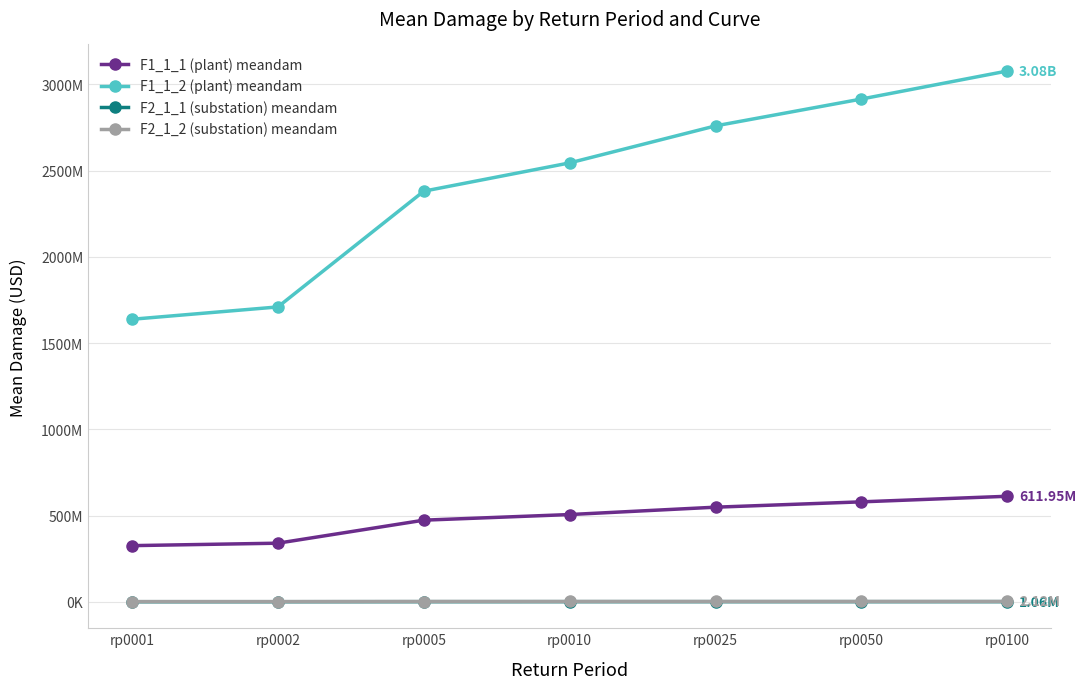

What are all the series names shown in the legend?

F1_1_1 (plant) meandam, F1_1_2 (plant) meandam, F2_1_1 (substation) meandam, F2_1_2 (substation) meandam